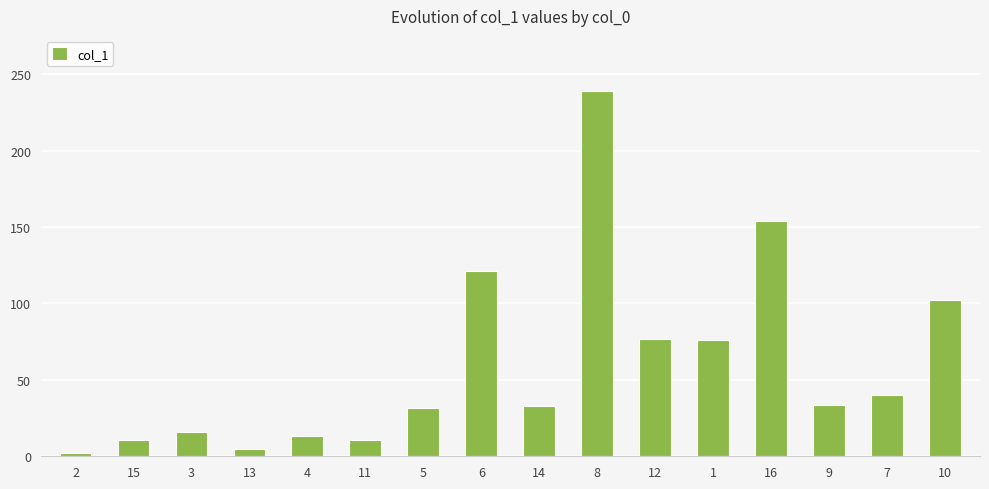

What is the sum of all values?

963.9